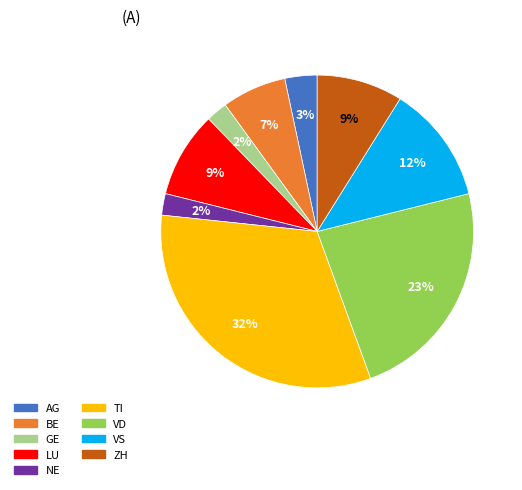

Count the number of slices in the pie.

9